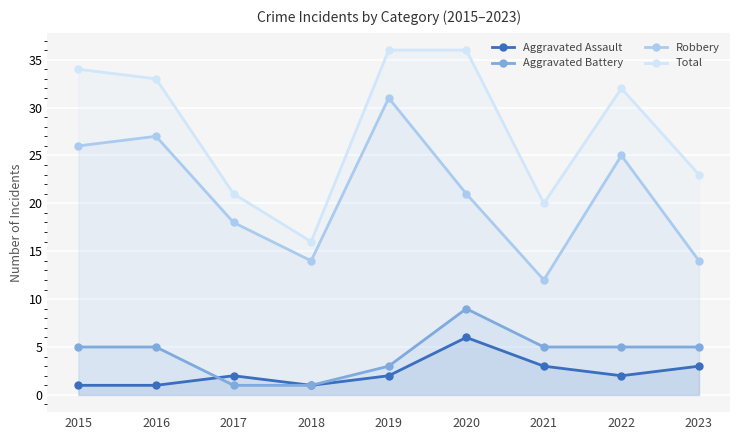

The Robbery series shows 38 at 2020. True or false?

False